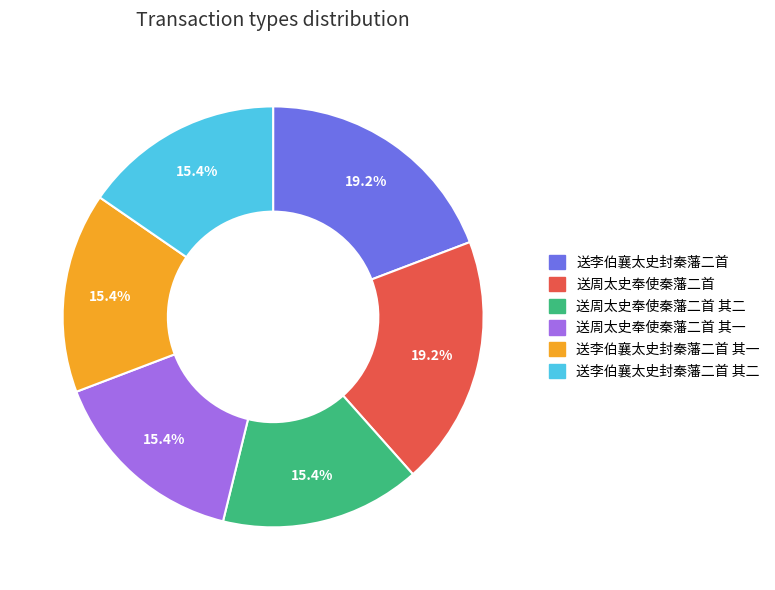

To the nearest percent, what is the average slice percentage?

17%